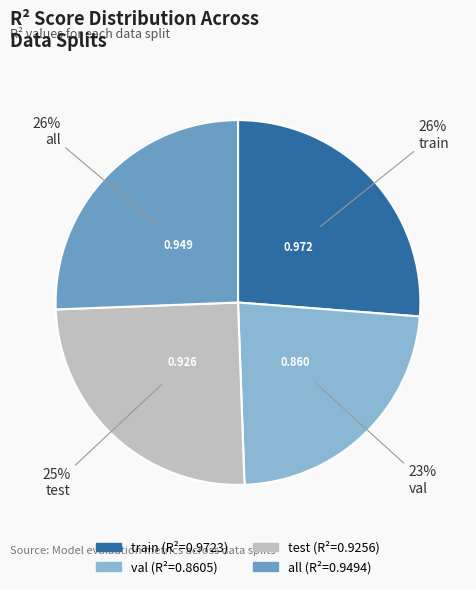

What is the smallest slice in the pie chart?

val